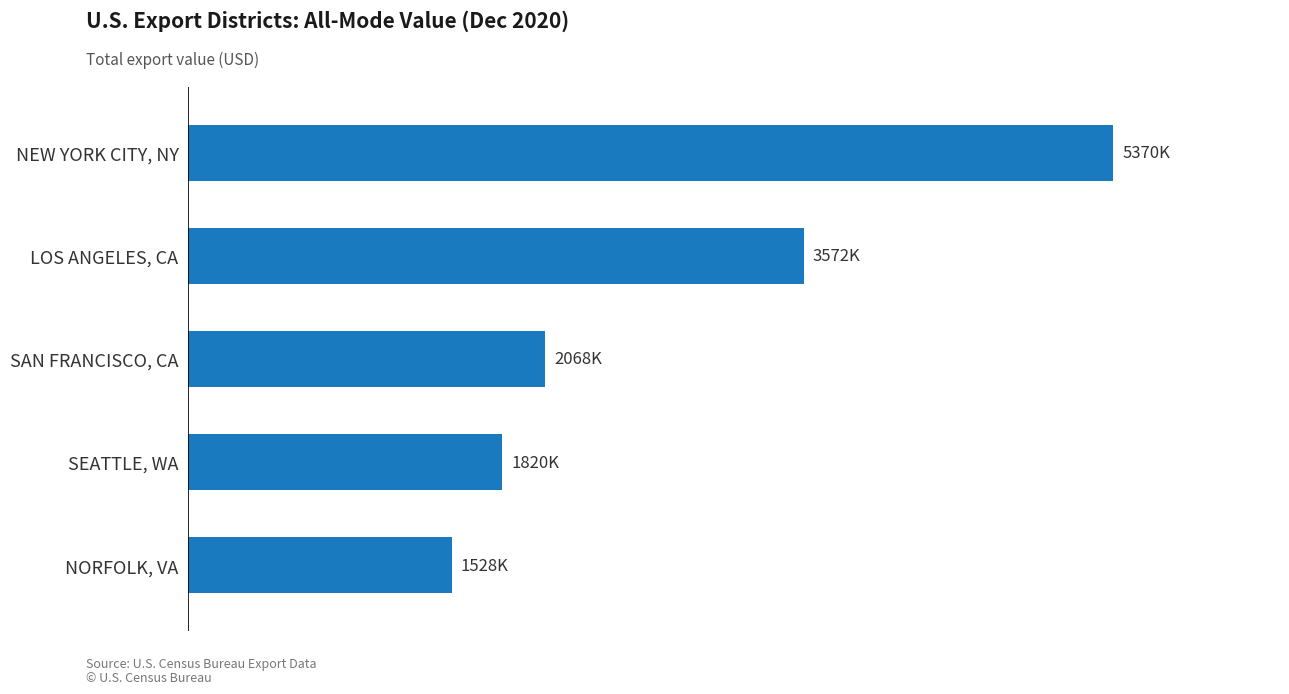

What is the average value?

2871791